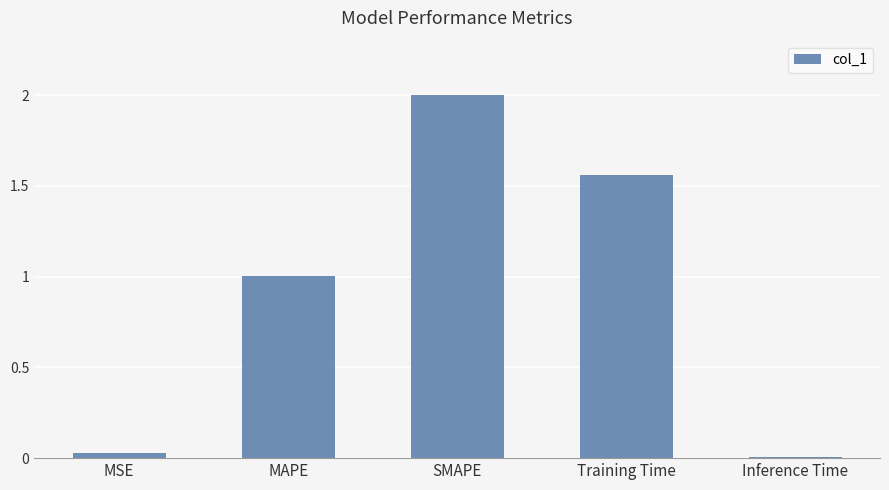

The chart shows a value of 1.0 at Training Time. True or false?

False